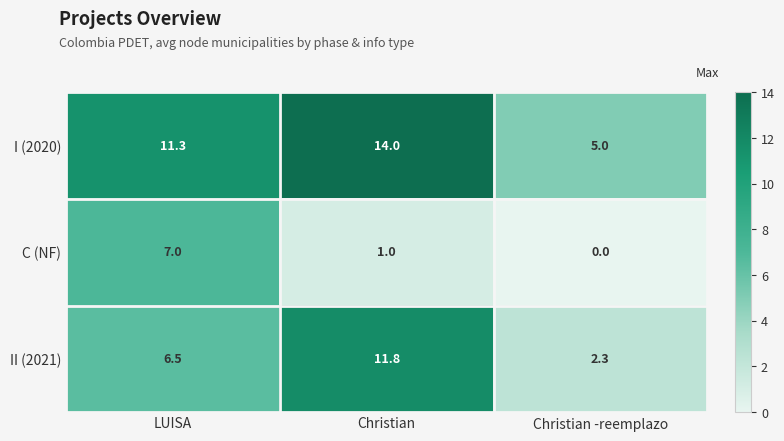

Which series changed the most between LUISA and Christian -reemplazo?

C (NF)